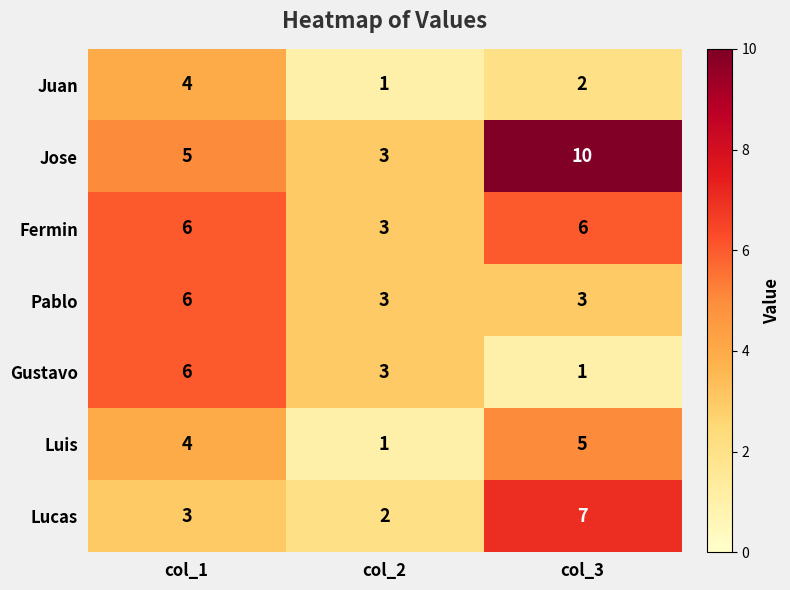

What is the minimum value for Pablo?

3